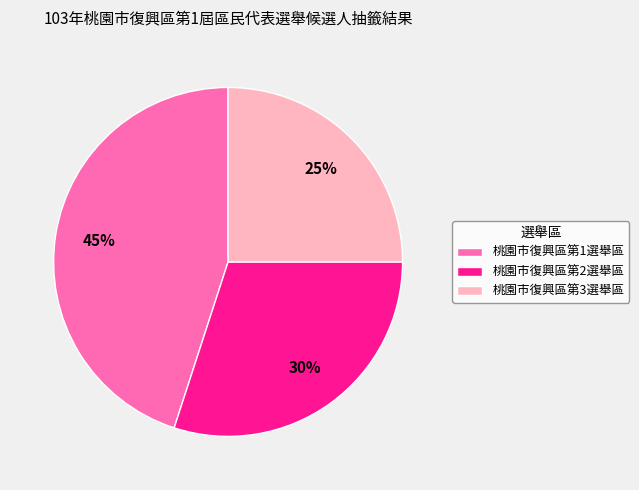

Is 桃園市復興區第3選舉區 the majority of the pie?

No